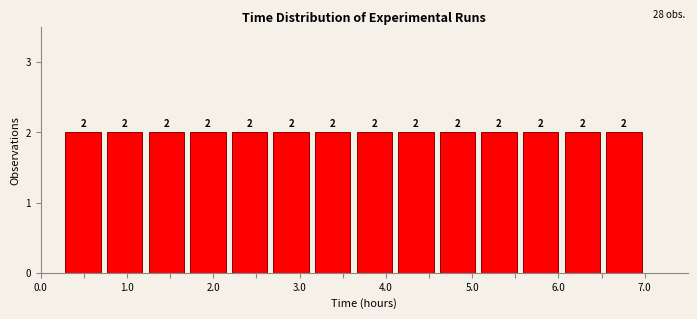

Reading left to right, transcribe this chart: for each bar, give the range it covers on the x-axis and its height. The bar edges are not printed on the chart, so give them approximately, as read against the axis.

0.3 to 0.7: 2
0.7 to 1.2: 2
1.2 to 1.7: 2
1.7 to 2.2: 2
2.2 to 2.7: 2
2.7 to 3.1: 2
3.1 to 3.6: 2
3.6 to 4.1: 2
4.1 to 4.6: 2
4.6 to 5.1: 2
5.1 to 5.6: 2
5.6 to 6.0: 2
6.0 to 6.5: 2
6.5 to 7.0: 2